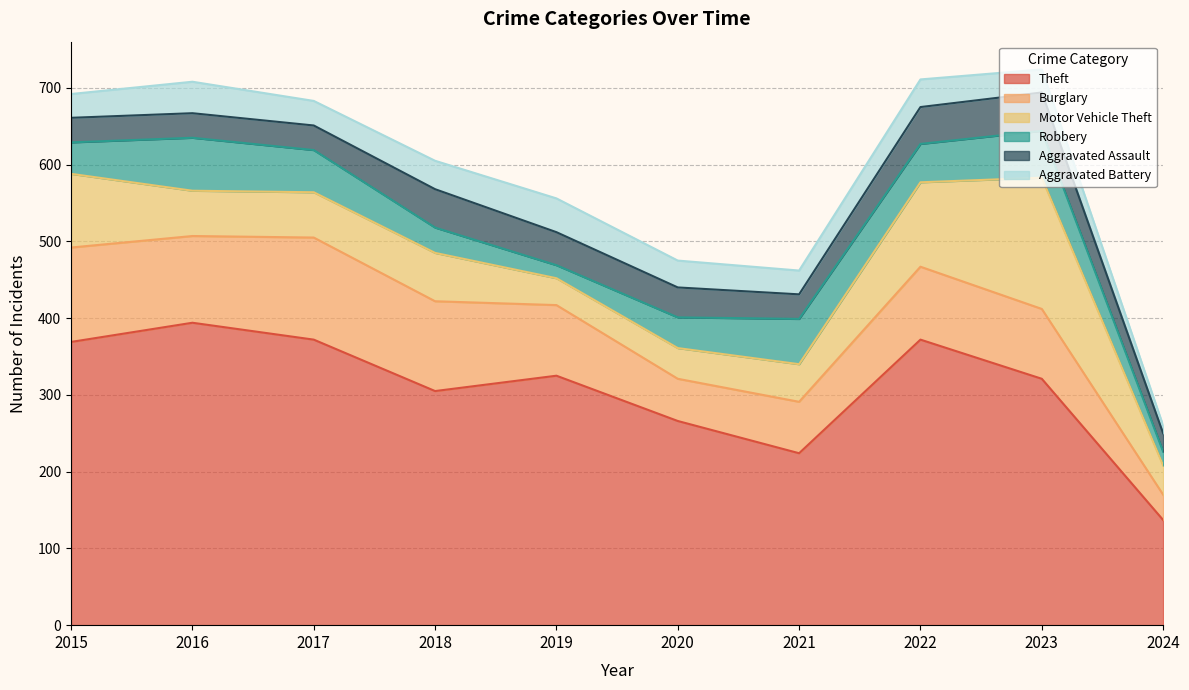

What are all the series names shown in the legend?

Theft, Burglary, Motor Vehicle Theft, Robbery, Aggravated Assault, Aggravated Battery